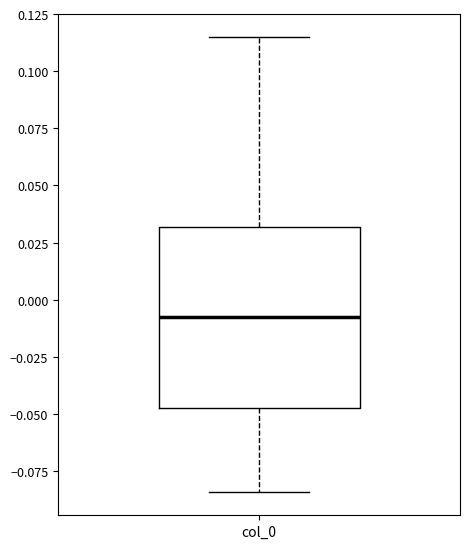

Read this box plot against the y-axis: the position of the median line, the range covered by the box, and the ends of both whiskers. The values are not printed on the chart, so give them approximately, as read against the axis.

median -0.005, box -0.045 to 0.030, whiskers -0.085 to 0.115